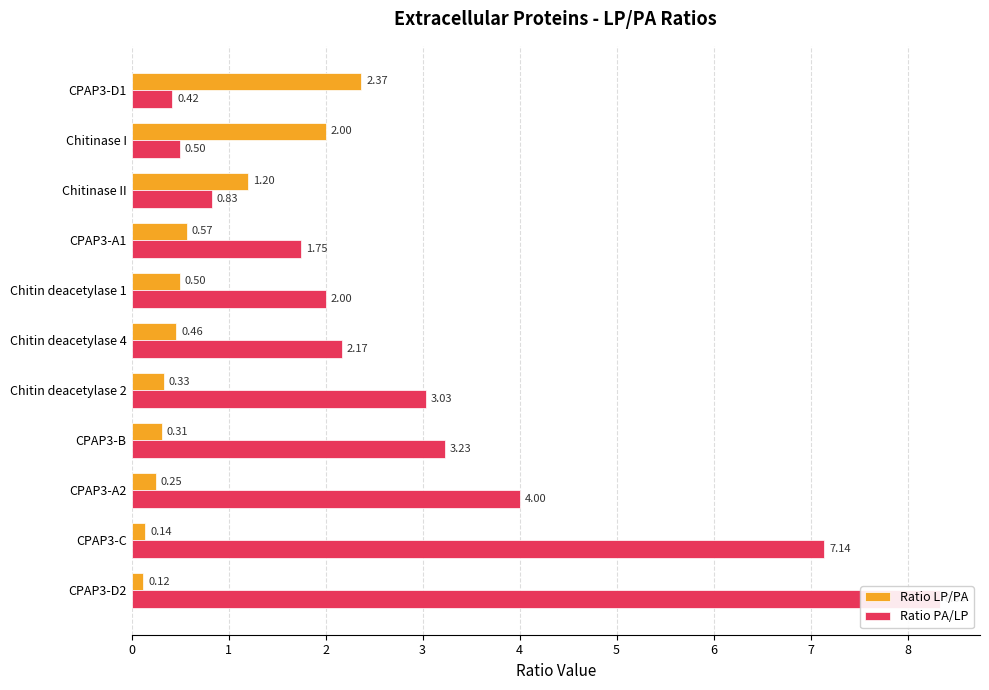

The value of Ratio LP/PA at Chitinase I is 2.8. True or false?

False